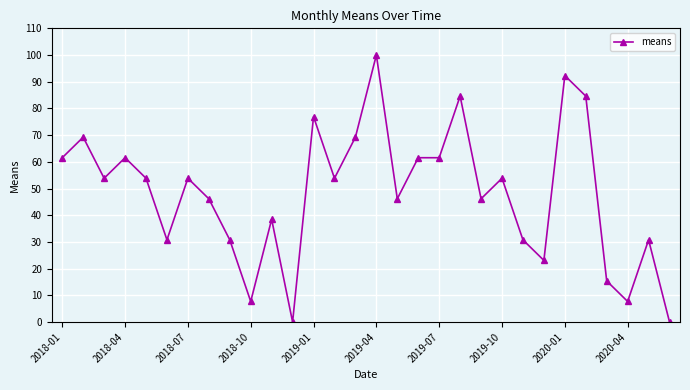

What is the value of the 29th point from the left?

30.8